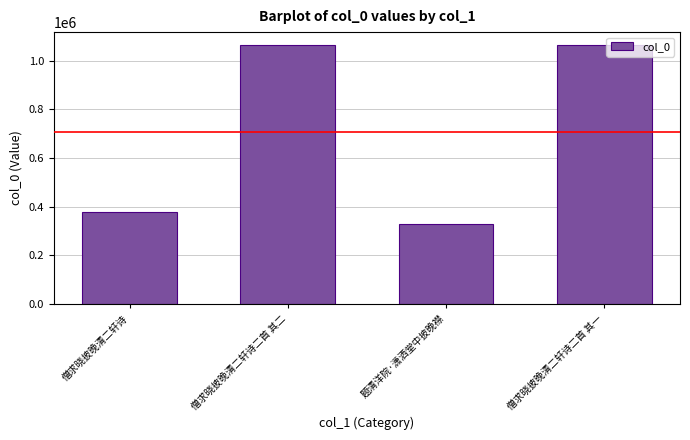

What is the difference between the values at 僧求晓披晚清二轩诗 and 僧求晓披晚清二轩诗二首 其二?

685125